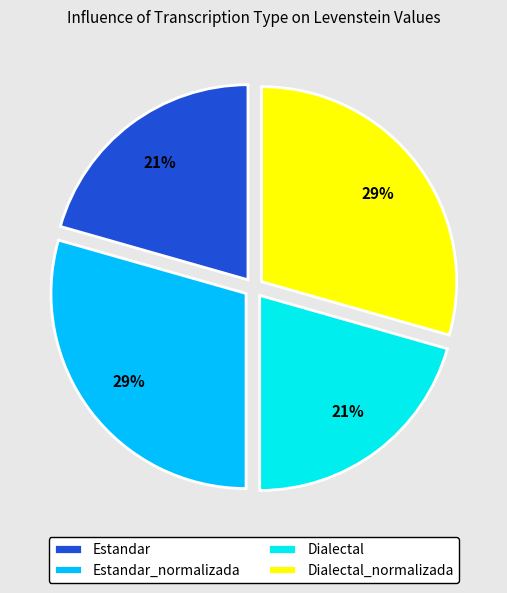

Between Dialectal and Dialectal_normalizada, which is larger?

Dialectal_normalizada